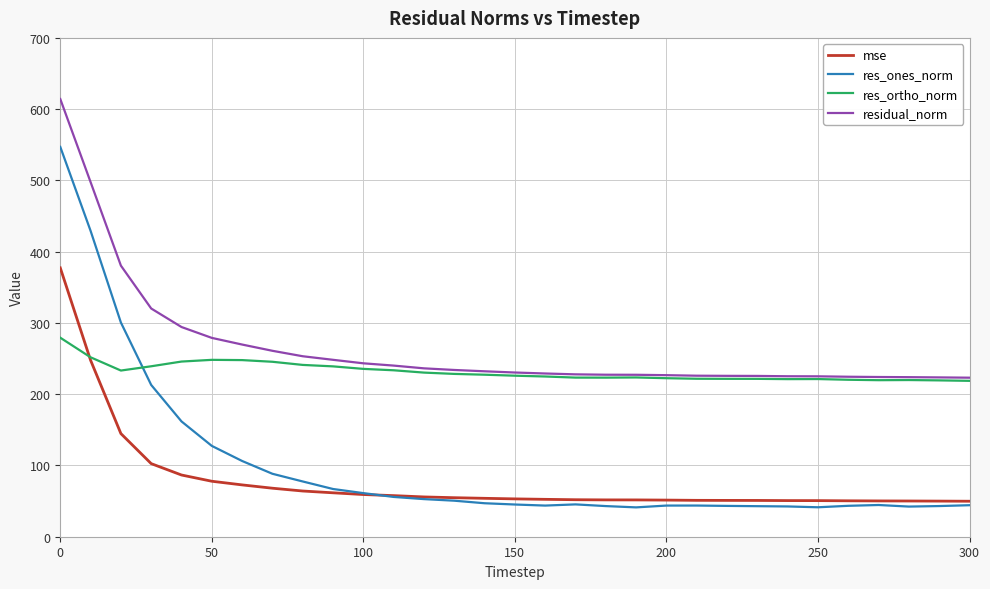

Which series has the largest total across all categories?

residual_norm